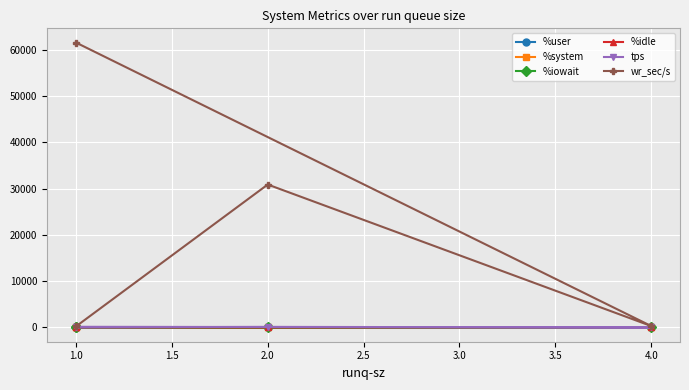

How many interior local peaks does the wr_sec/s series have?

1